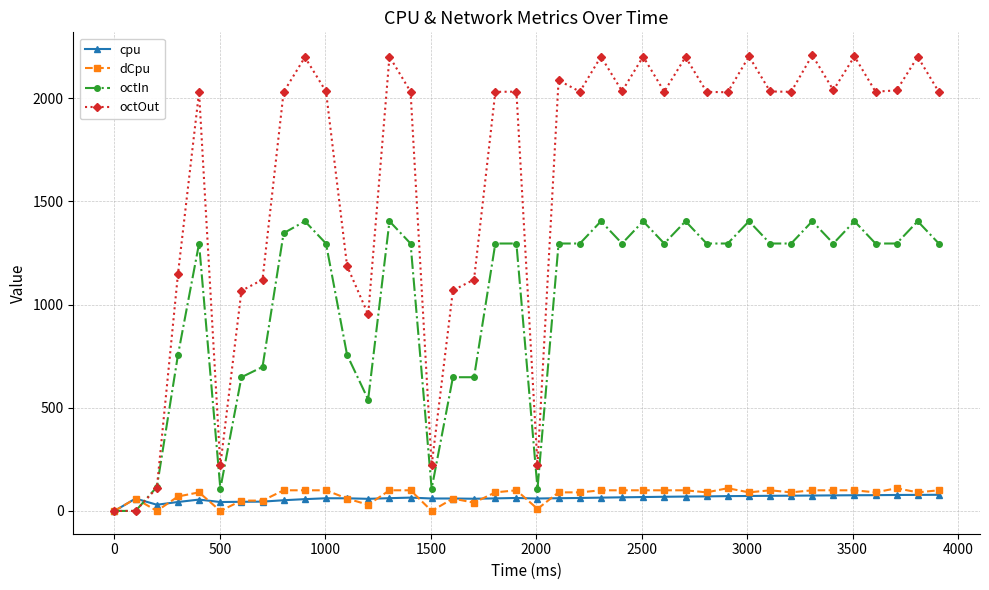

Which series has the widest spread of values?

octOut